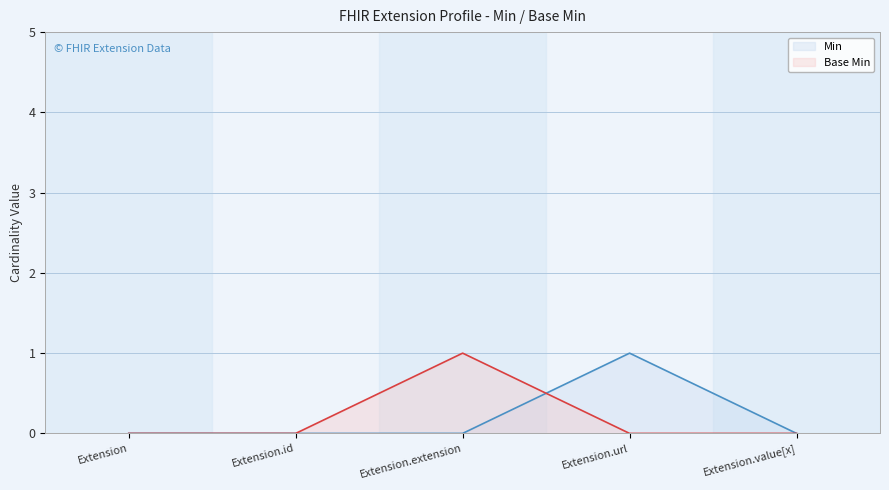

Which label corresponds to the largest value in the chart?

Extension.url